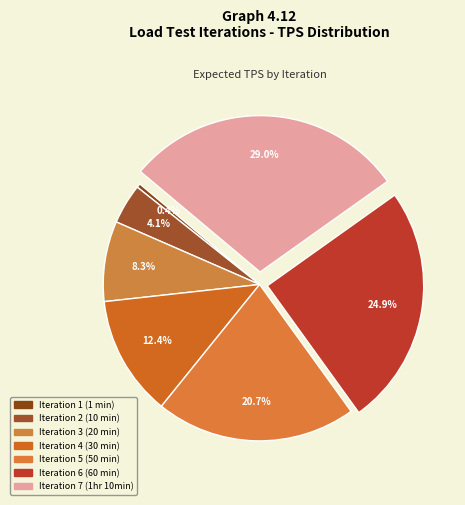

What is the largest slice in the pie chart?

Iteration 7 (1hr 10min)